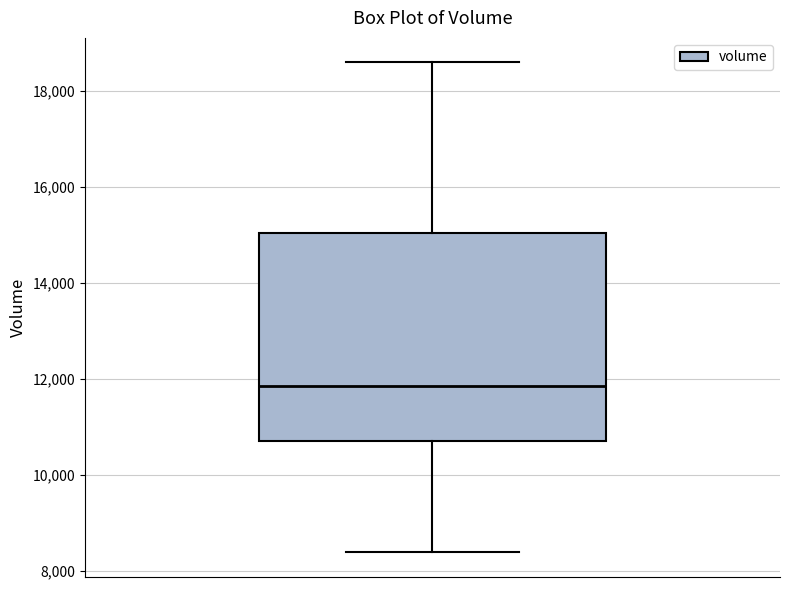

Read this box plot against the y-axis: the position of the median line, the range covered by the box, and the ends of both whiskers. The values are not printed on the chart, so give them approximately, as read against the axis.

median 11800, box 10600 to 15000, whiskers 8400 to 18600